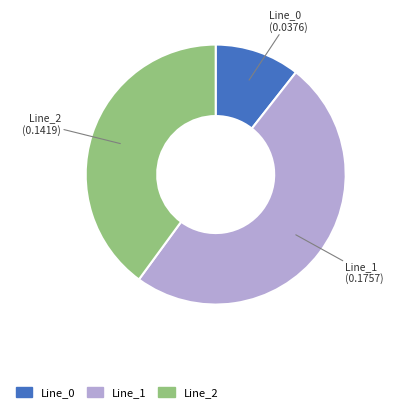

Which slice is the largest?

Line_1